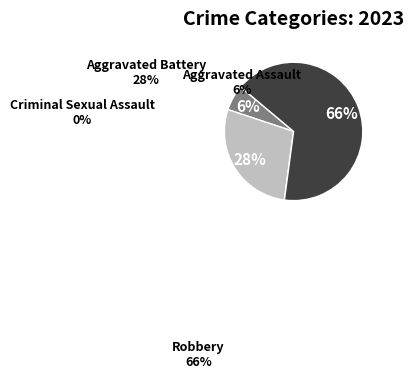

Does any single category account for the majority?

Yes